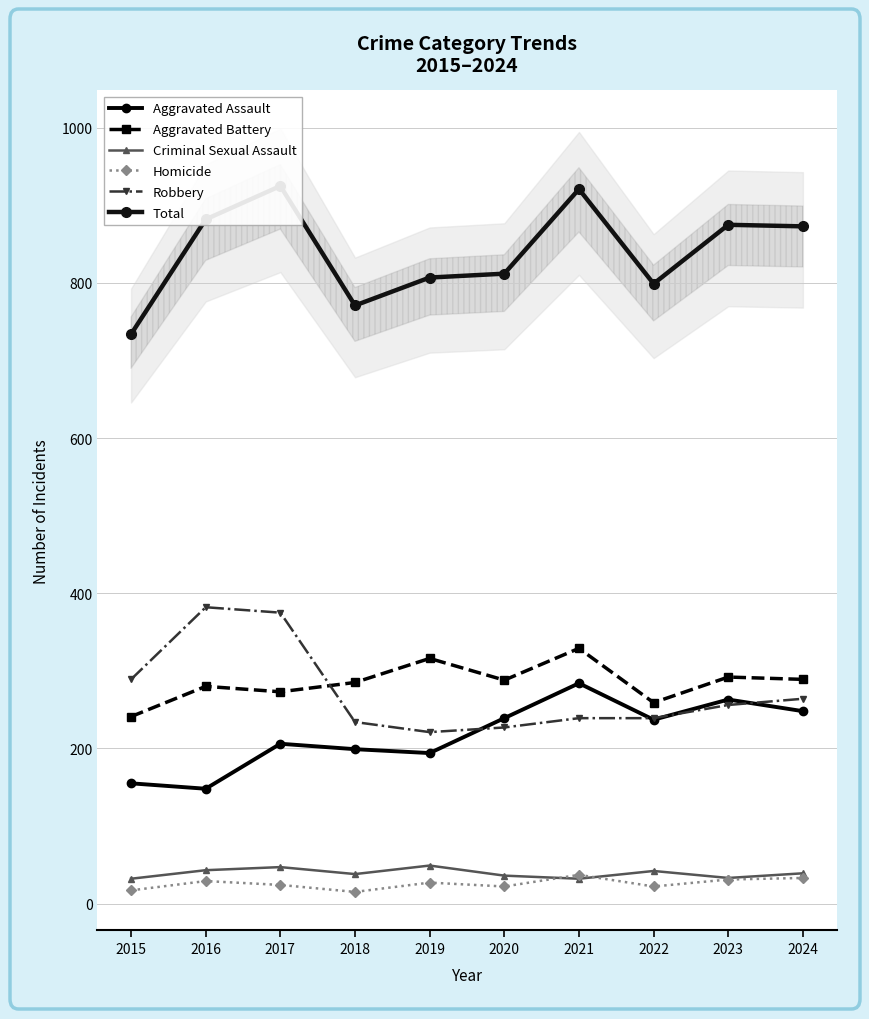

Reading right to left, what are all the values shown in this chart?

Aggravated Assault: 2024=248	2023=263	2022=237	2021=284	2020=239	2019=194	2018=199	2017=206	2016=148	2015=155
Aggravated Battery: 2024=289	2023=292	2022=259	2021=329	2020=288	2019=316	2018=285	2017=273	2016=280	2015=241
Criminal Sexual Assault: 2024=39	2023=33	2022=42	2021=32	2020=36	2019=49	2018=38	2017=47	2016=43	2015=32
Homicide: 2024=33	2023=31	2022=22	2021=37	2020=22	2019=27	2018=15	2017=24	2016=29	2015=17
Robbery: 2024=264	2023=256	2022=239	2021=239	2020=227	2019=221	2018=234	2017=375	2016=382	2015=289
Total: 2024=873	2023=875	2022=799	2021=921	2020=812	2019=807	2018=771	2017=925	2016=882	2015=734